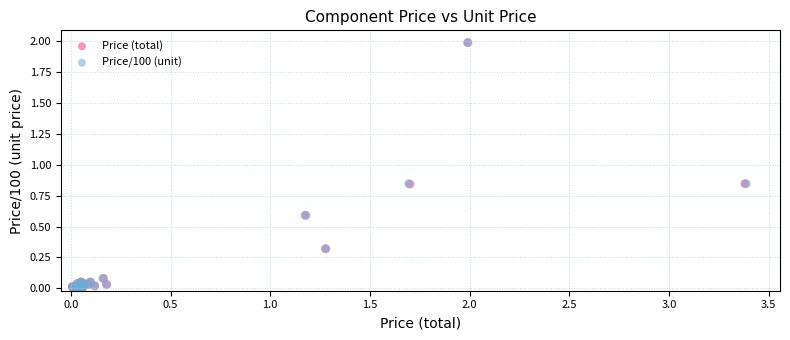

What are all the series names shown in the legend?

Price (total), Price/100 (unit)